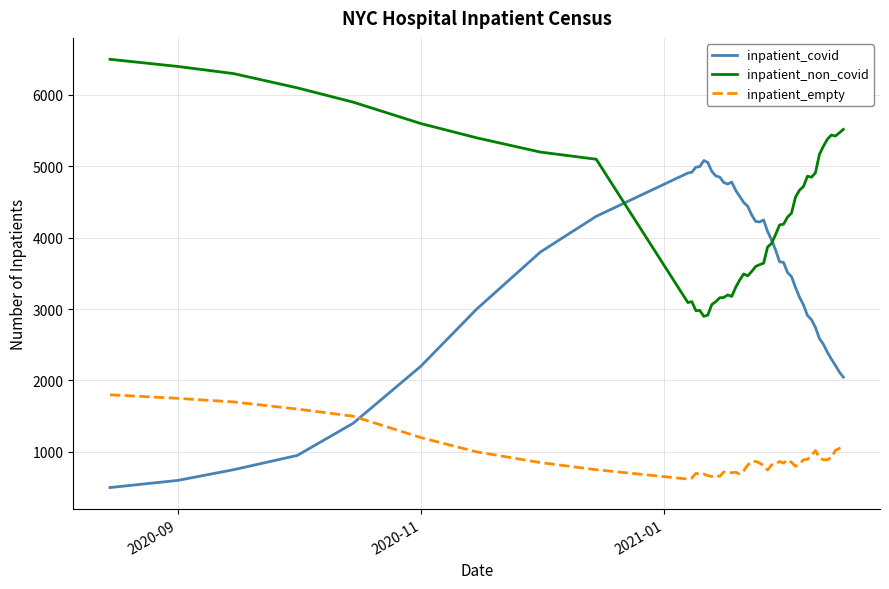

List the series in order of their peak value, highest first.

inpatient_non_covid, inpatient_covid, inpatient_empty